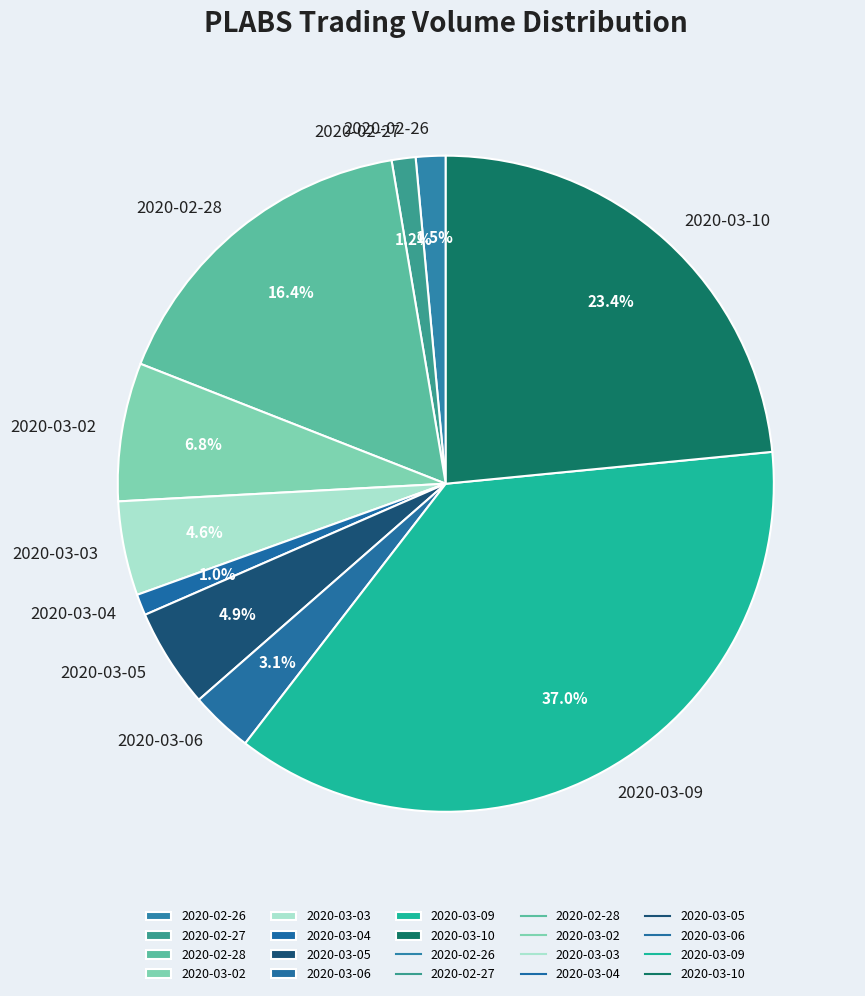

Do 2020-03-10 and 2020-02-27 together represent more than half of the pie?

No